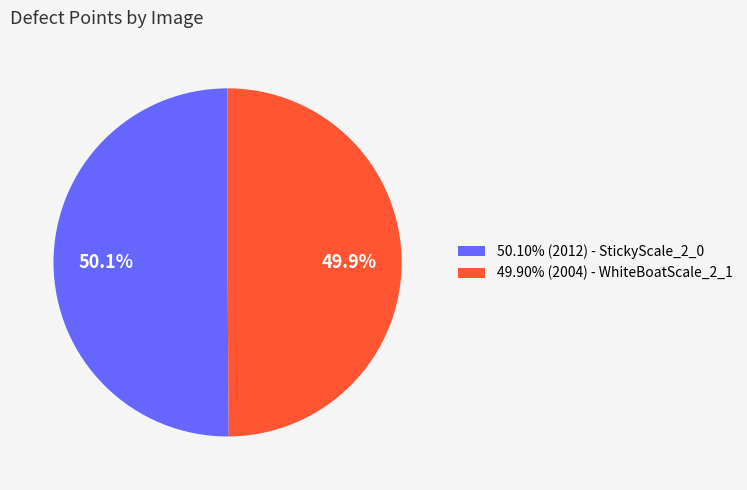

How many slices are in this pie chart?

2